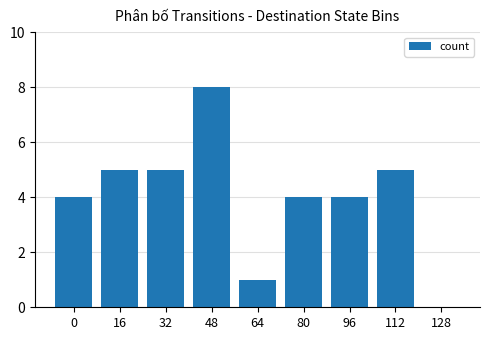

Which category has the highest value across all series?

48